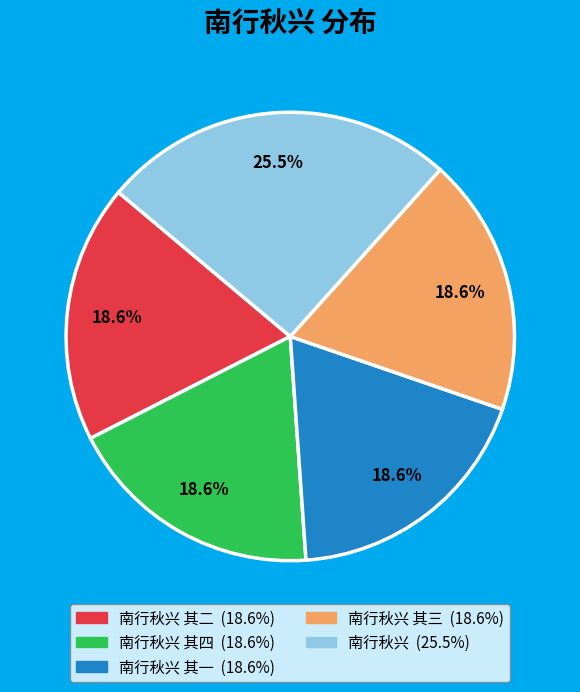

Count the number of slices in the pie.

5